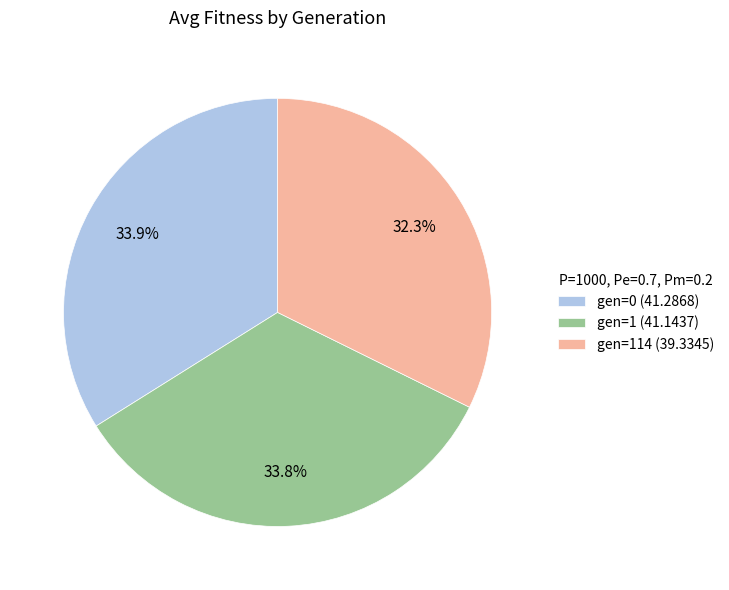

Which has a higher value, gen=1 (41.1437) or gen=114 (39.3345)?

gen=1 (41.1437)